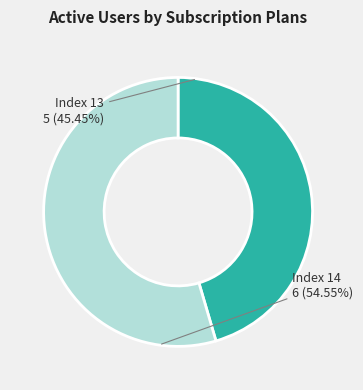

Is the sum of Index 14 and Index 13 greater than half?

Yes